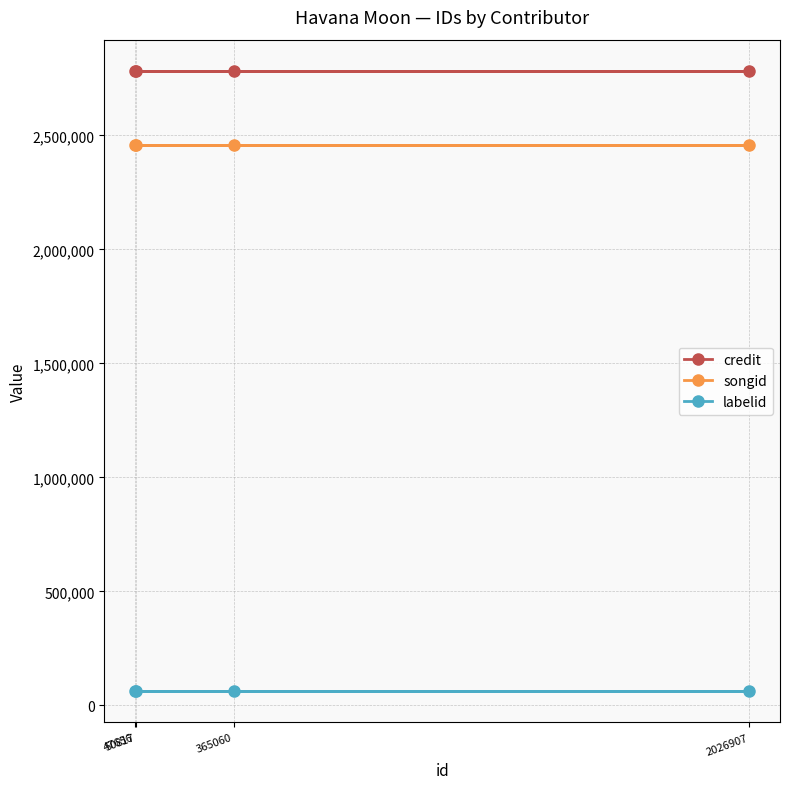

Which series has the largest total across all categories?

credit